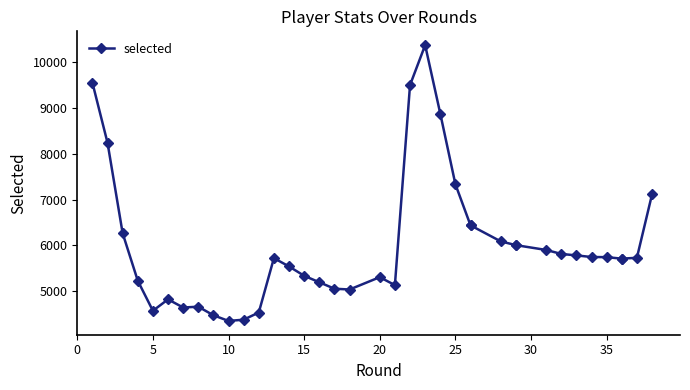

What is the difference between the maximum and minimum values?

6023